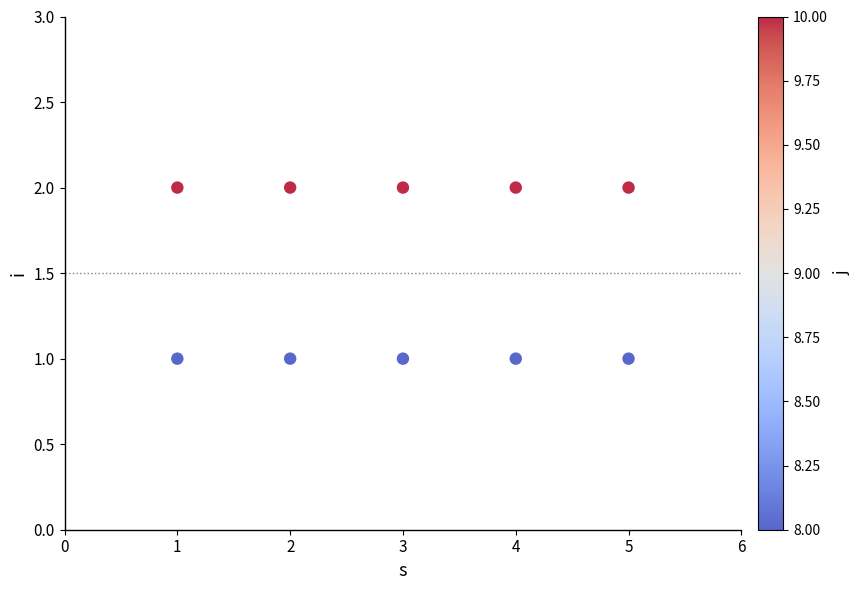

What is the range of X values (max minus min)?

4